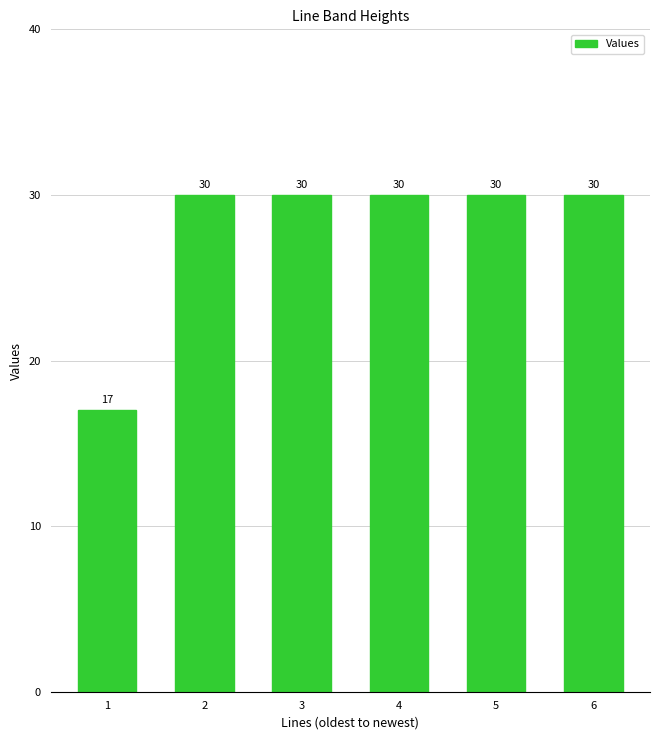

Are the bars grouped side by side (vs. stacked)?

No